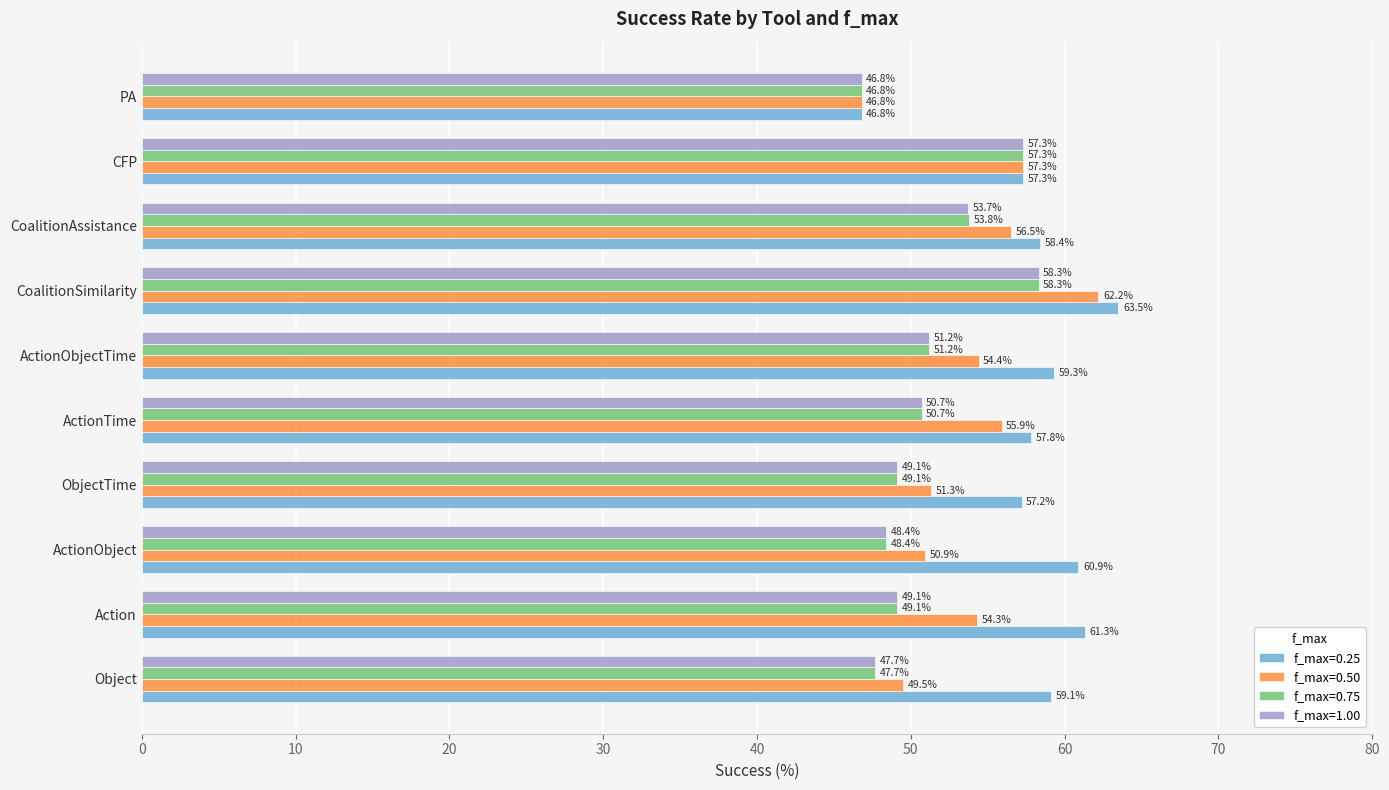

Which series has the largest total across all categories?

f_max=0.25